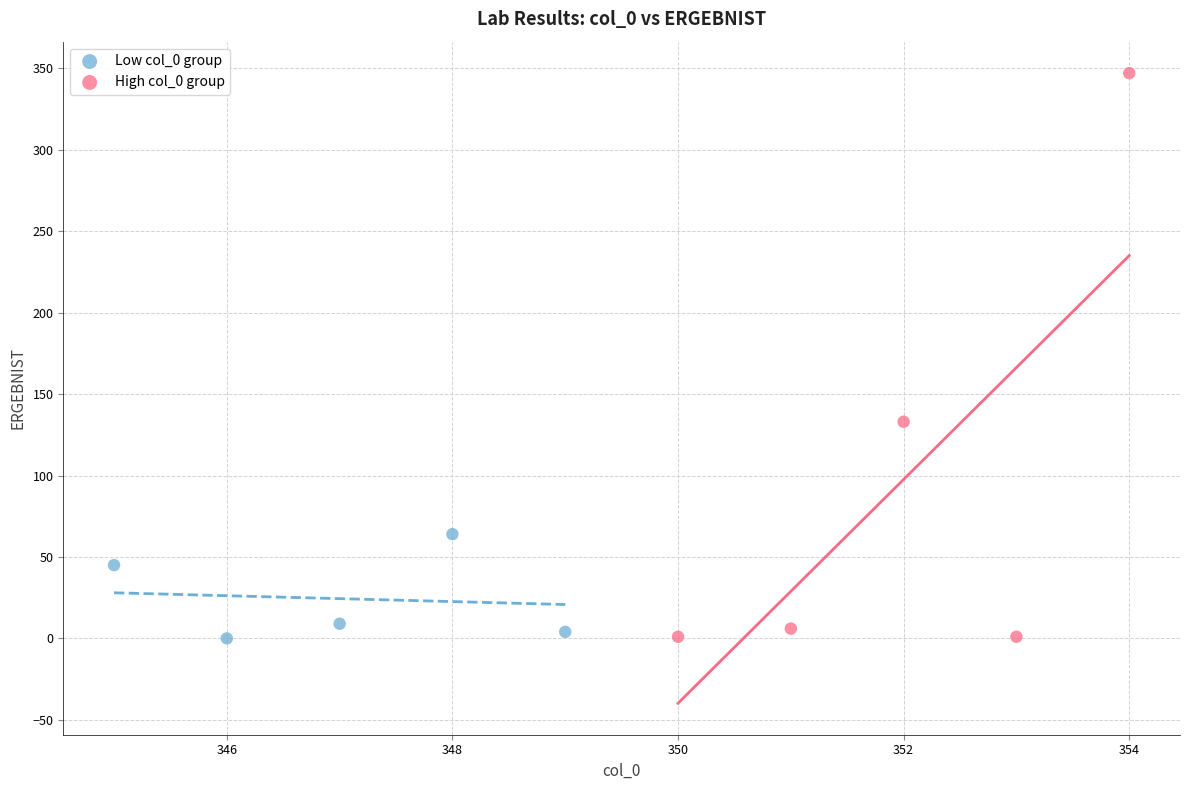

Which series reaches the maximum Y coordinate?

High col_0 group